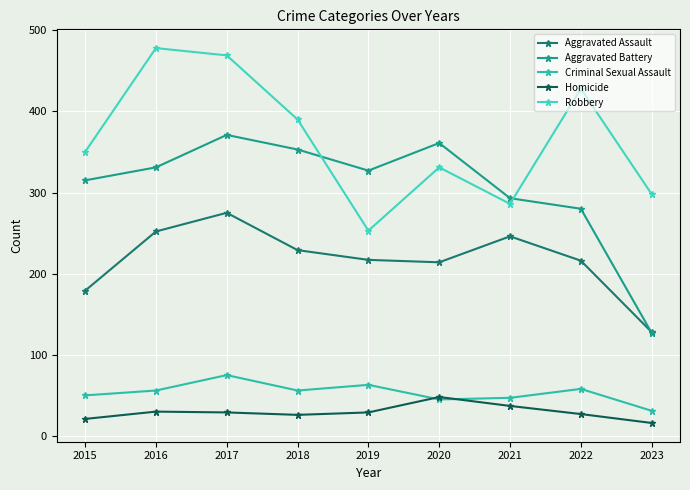

Reading right to left, list all the values displayed in this chart.

Aggravated Assault: 2023=128	2022=216	2021=246	2020=214	2019=217	2018=229	2017=275	2016=252	2015=179
Aggravated Battery: 2023=127	2022=280	2021=293	2020=361	2019=327	2018=353	2017=371	2016=331	2015=315
Criminal Sexual Assault: 2023=31	2022=58	2021=47	2020=45	2019=63	2018=56	2017=75	2016=56	2015=50
Homicide: 2023=16	2022=27	2021=37	2020=48	2019=29	2018=26	2017=29	2016=30	2015=21
Robbery: 2023=298	2022=428	2021=286	2020=331	2019=253	2018=390	2017=469	2016=478	2015=350